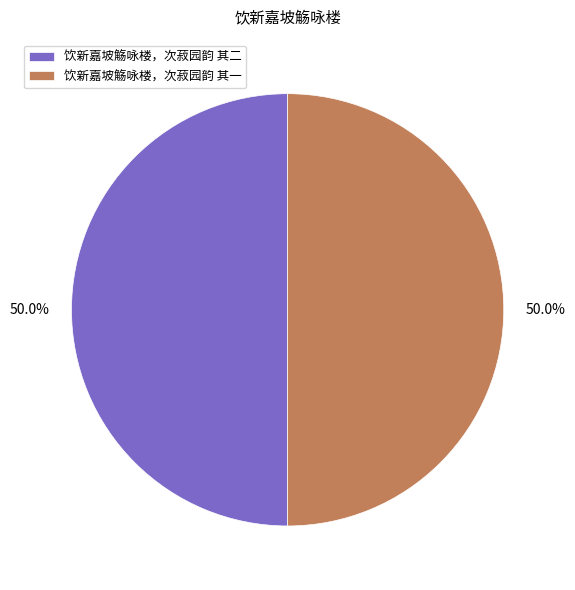

How many segments does this pie chart have?

2